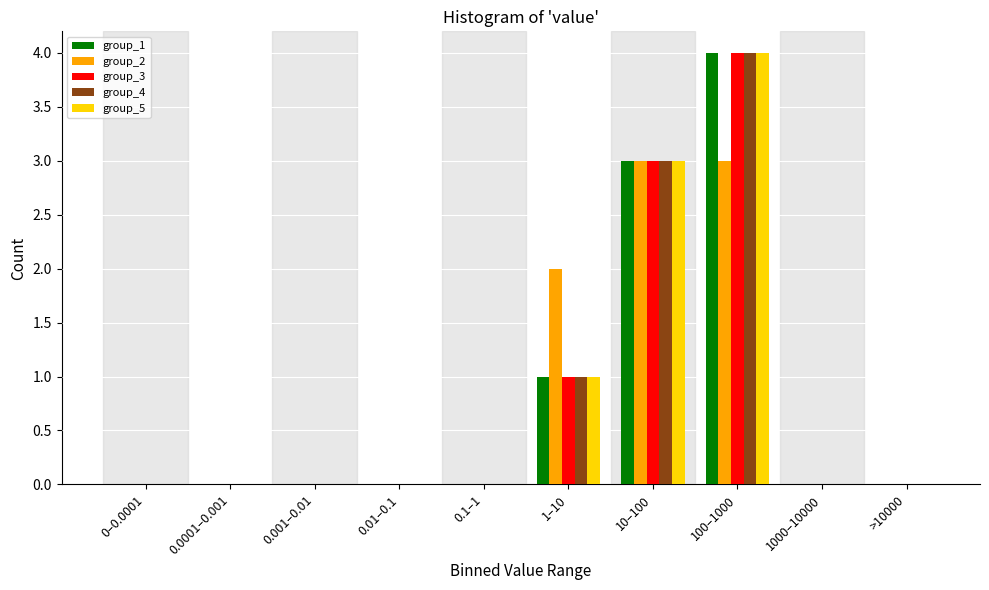

Is the value of group_1 at 10–100 greater than the value of group_4 at 1–10?

Yes